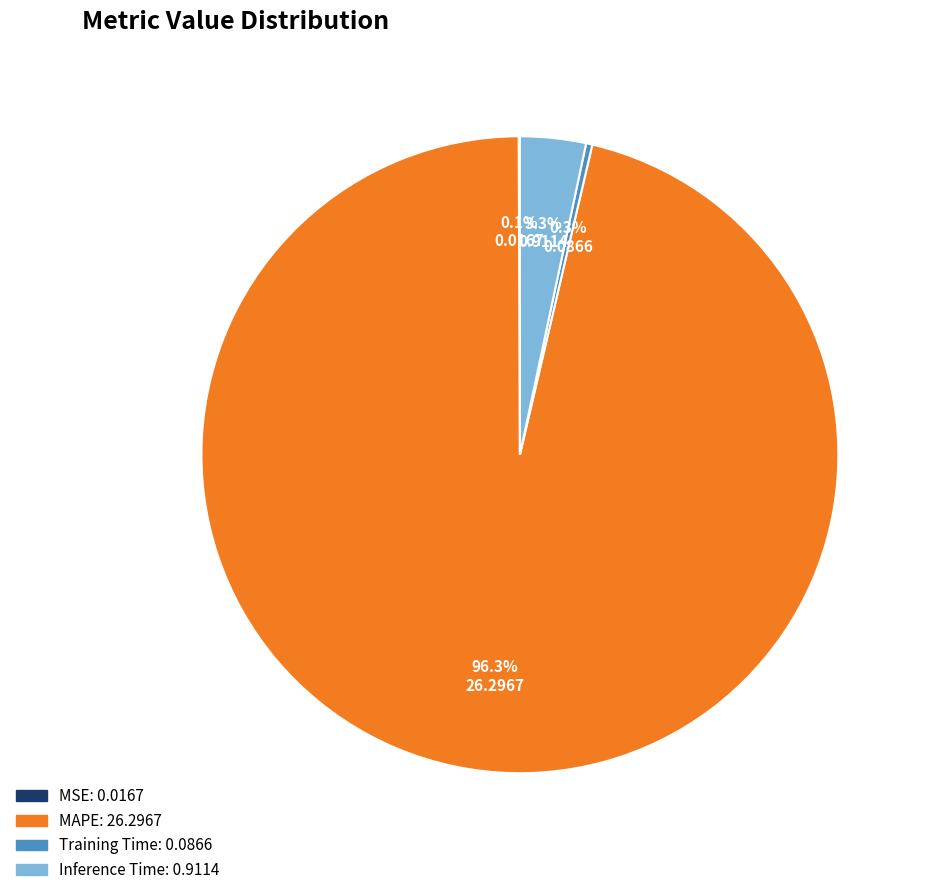

Which category has the biggest portion of the pie?

MAPE